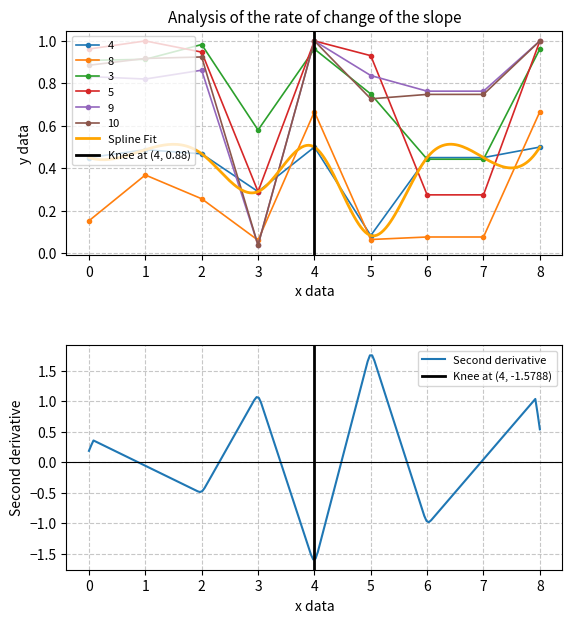

How many categories are shown in the chart?

9